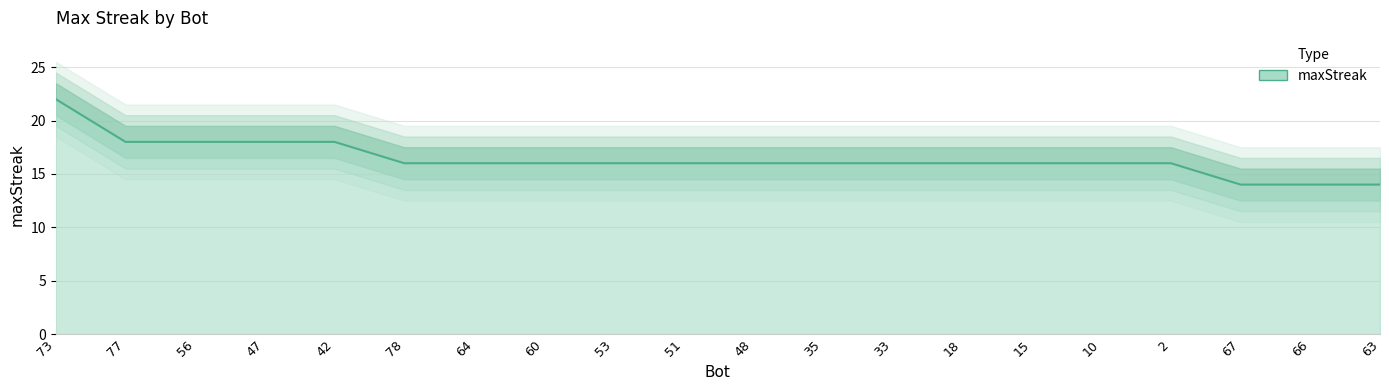

Between 64 and 15, which is larger?

64